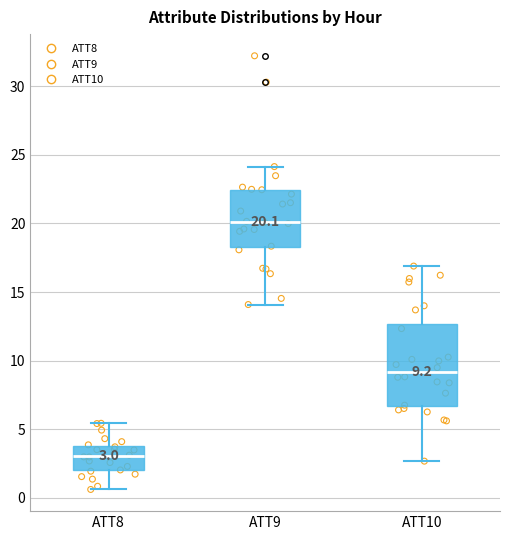

Comparing the boxes themselves (not the whiskers), which one is the tallest?

ATT10